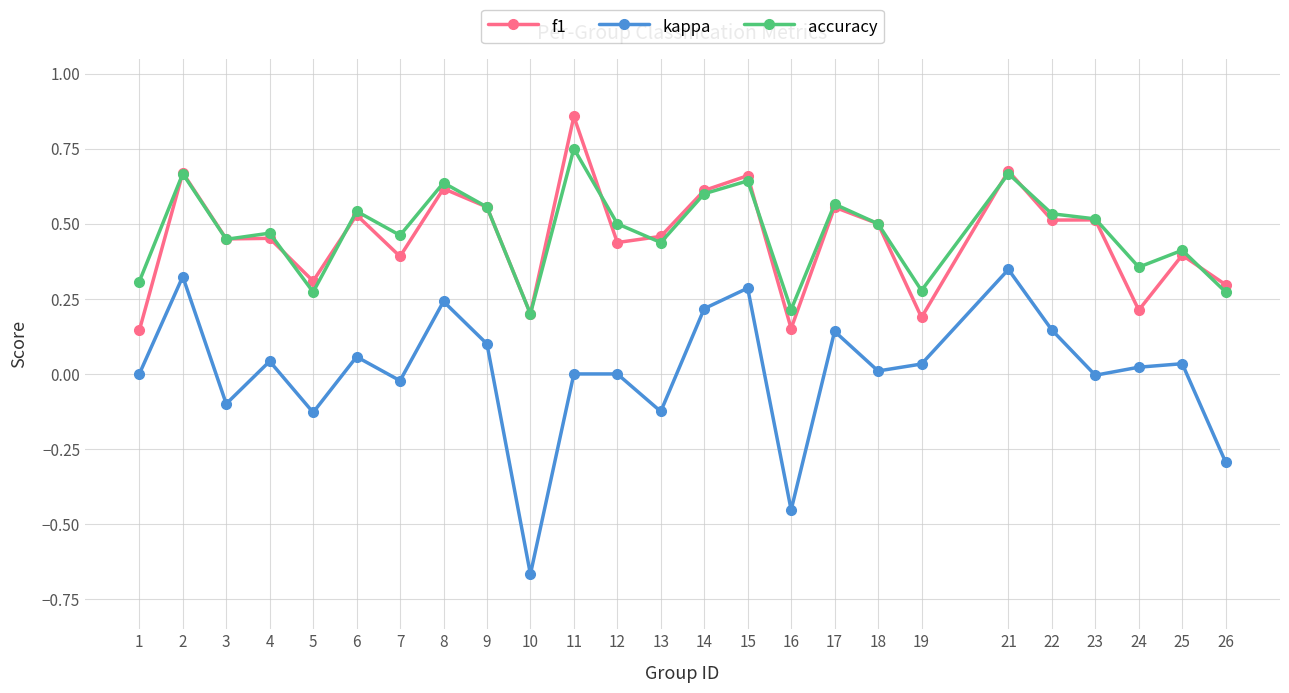

Which label corresponds to the largest value in the chart?

11